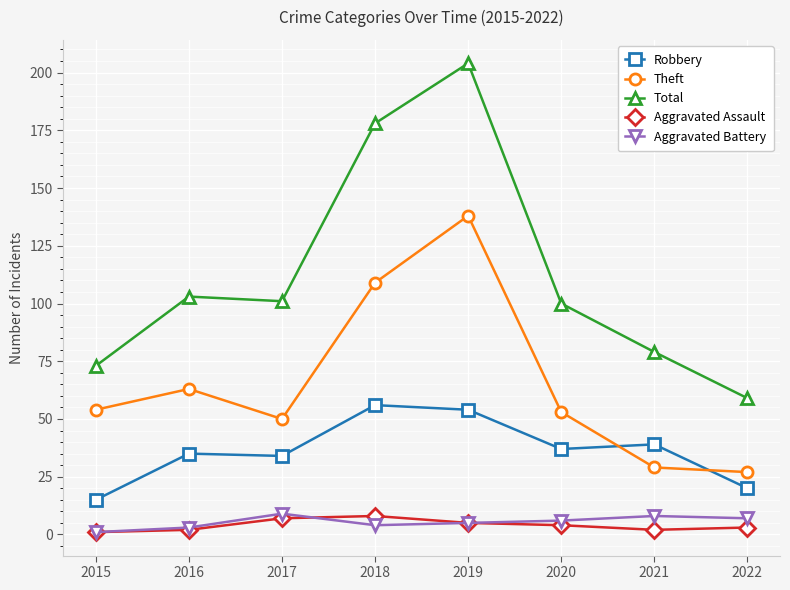

Which category has the highest value across all series?

2019